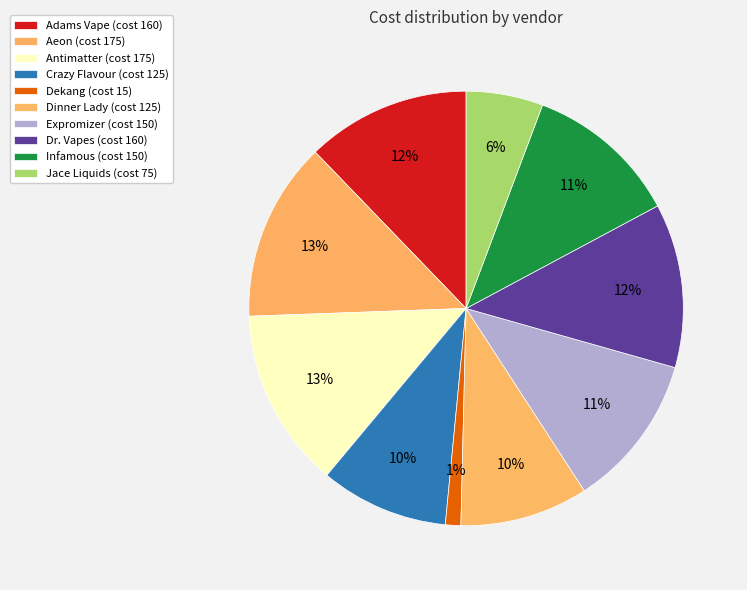

How many segments does this pie chart have?

10